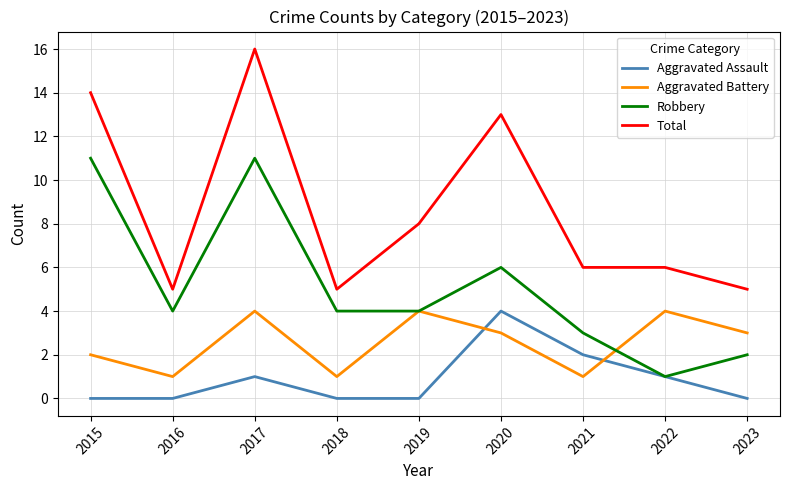

Reading left to right, list all the values displayed in this chart.

Aggravated Assault: 0	0	1	0	0	4	2	1	0
Aggravated Battery: 2	1	4	1	4	3	1	4	3
Robbery: 11	4	11	4	4	6	3	1	2
Total: 14	5	16	5	8	13	6	6	5